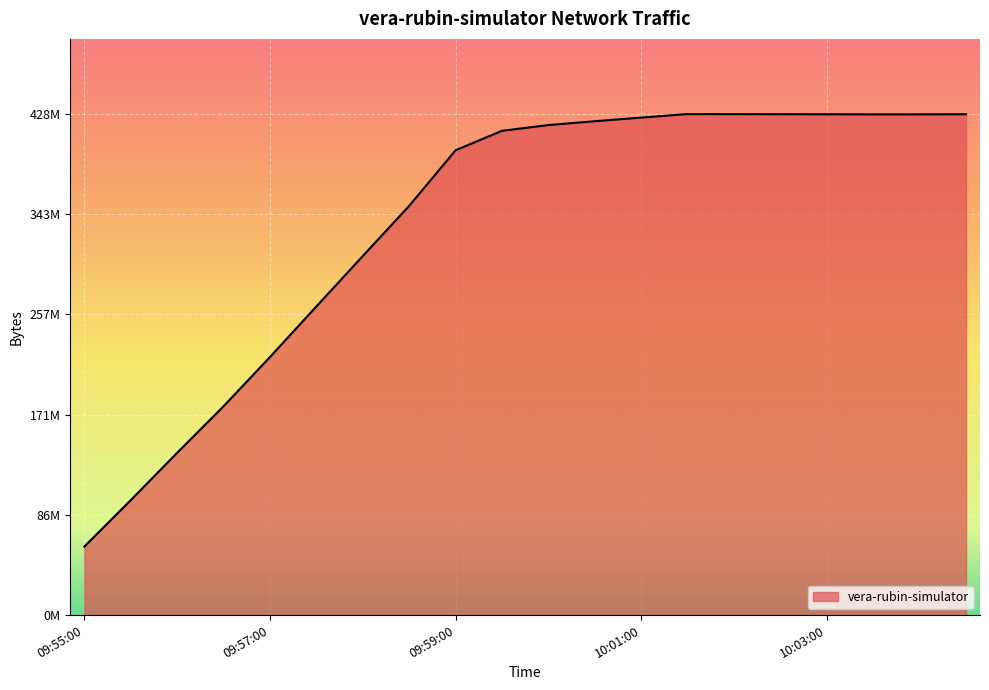

Does the chart display data point markers on the line(s)?

No